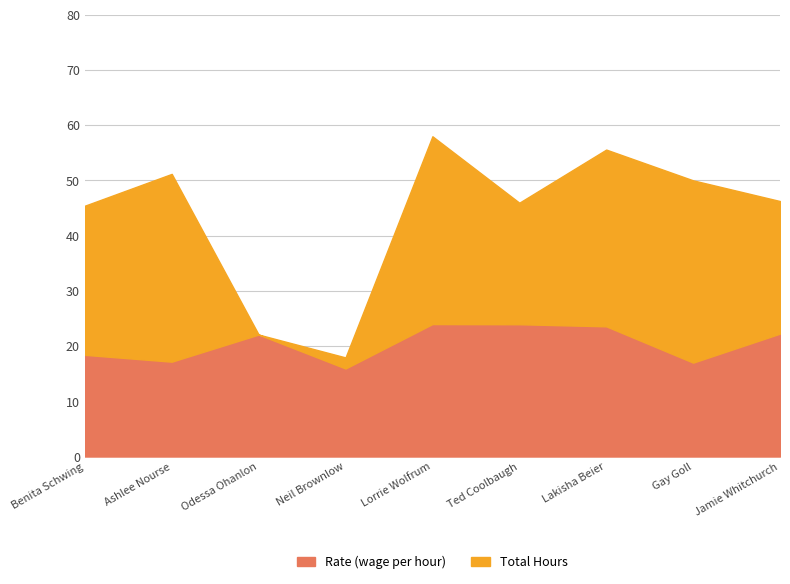

What is the change in value from Odessa Ohanlon to Ted Coolbaugh?

+1.9